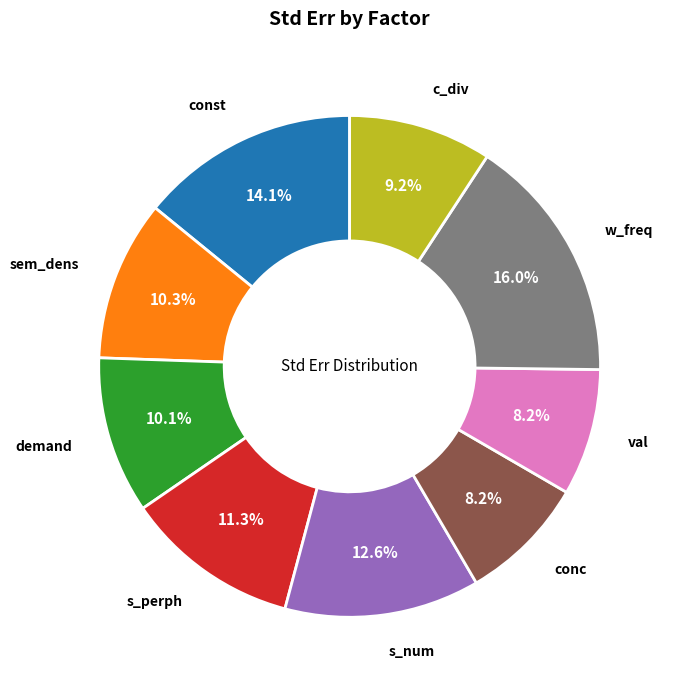

Does any single category account for the majority?

No